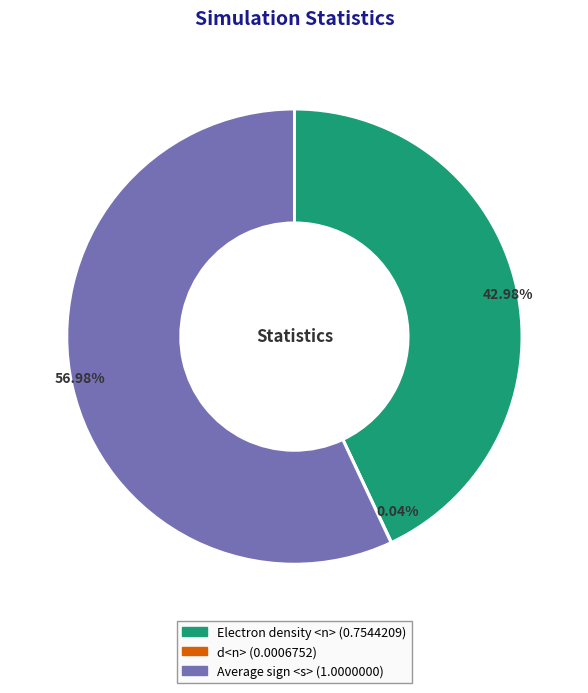

Is there any slice that represents more than half of the pie?

Yes